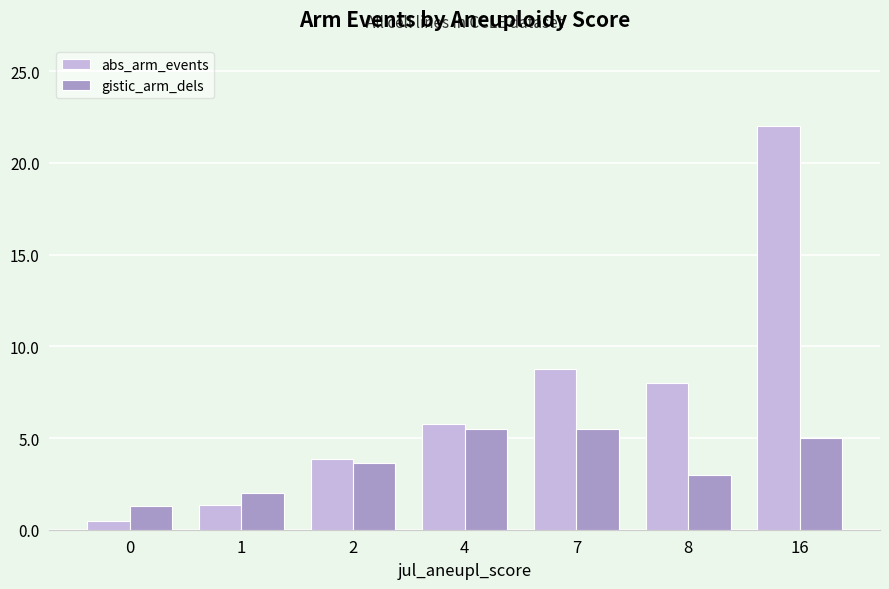

What is the difference between the maximum and minimum values in the gistic_arm_dels series?

4.2